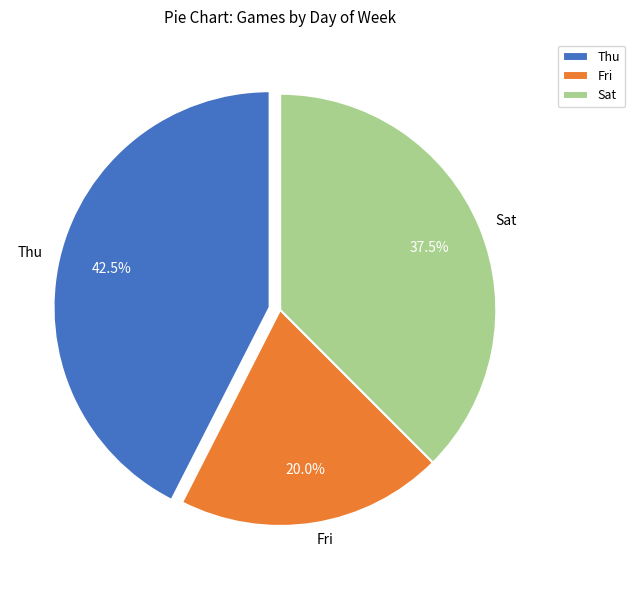

Approximately how many times larger is the value at Fri compared to Thu?

0.5